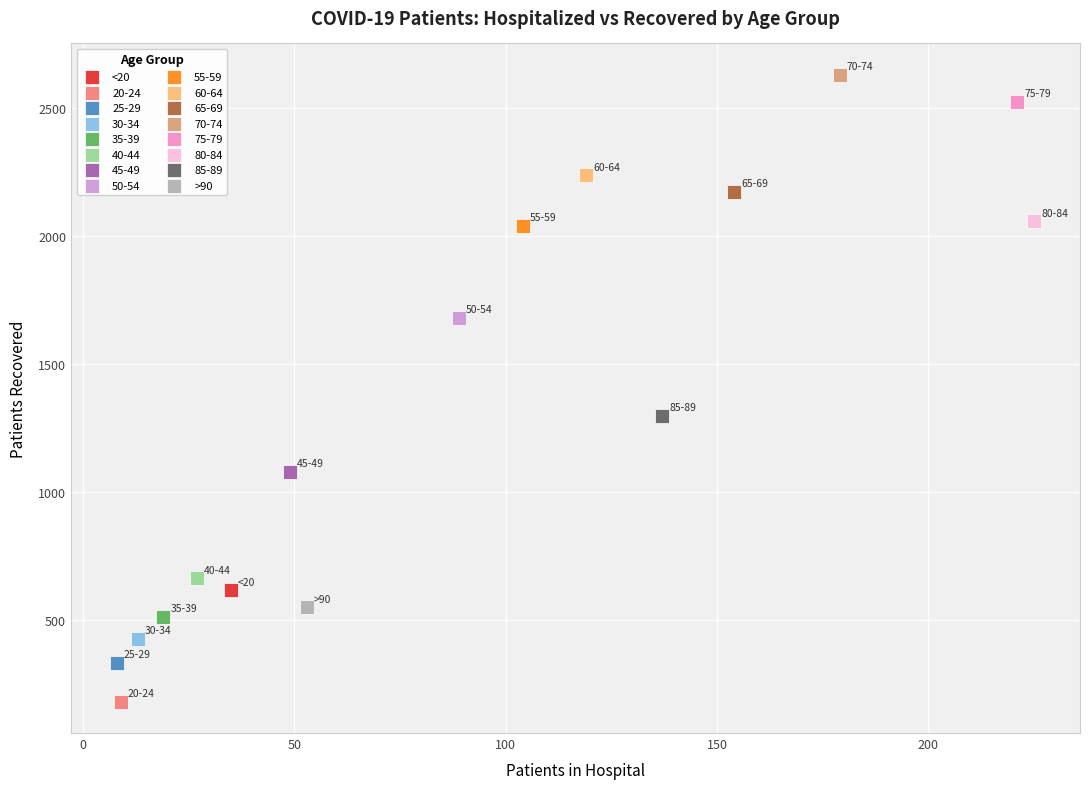

Which series contains the lowest Y value?

20-24